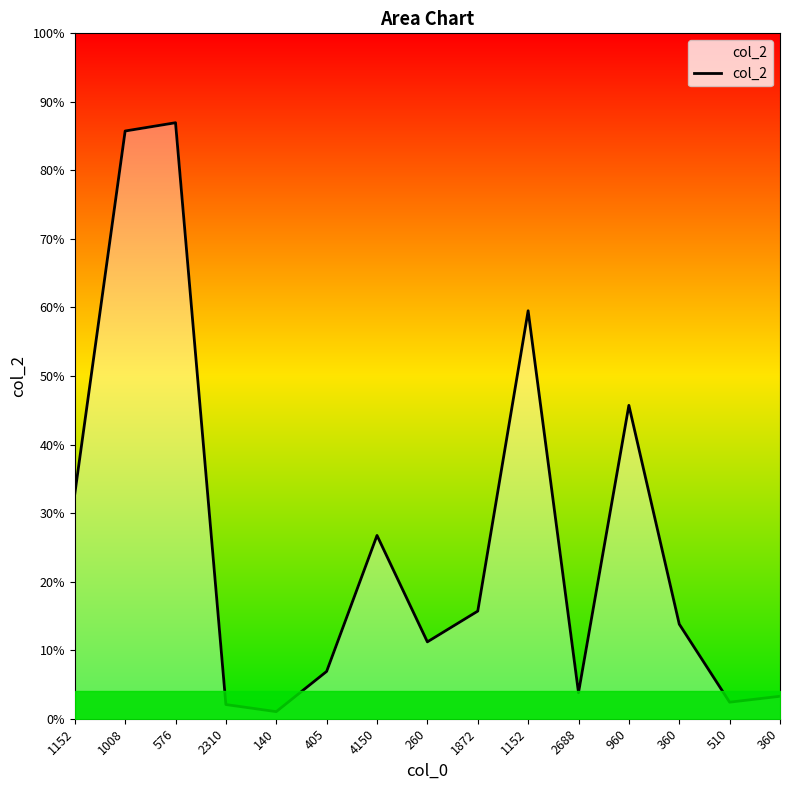

True or false: the data shows 6169 at 1152.

False